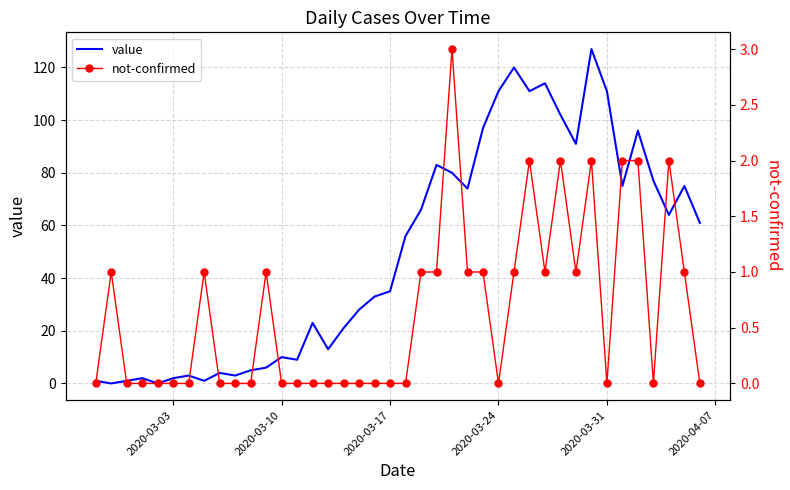

What is the highest value of the value series?

127